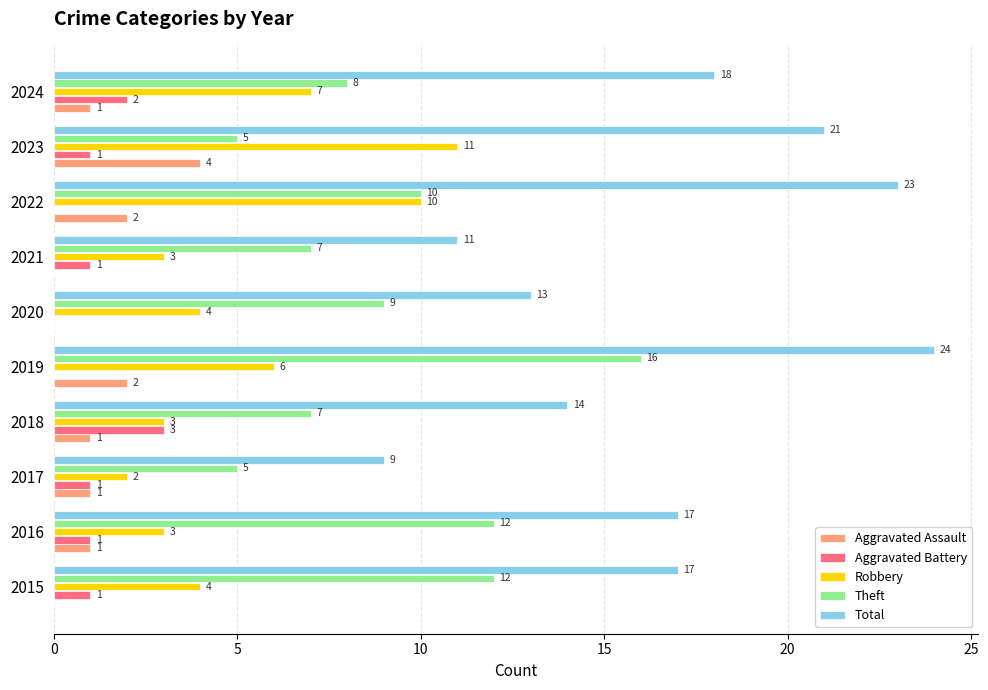

At which label does Theft reach its peak?

2019